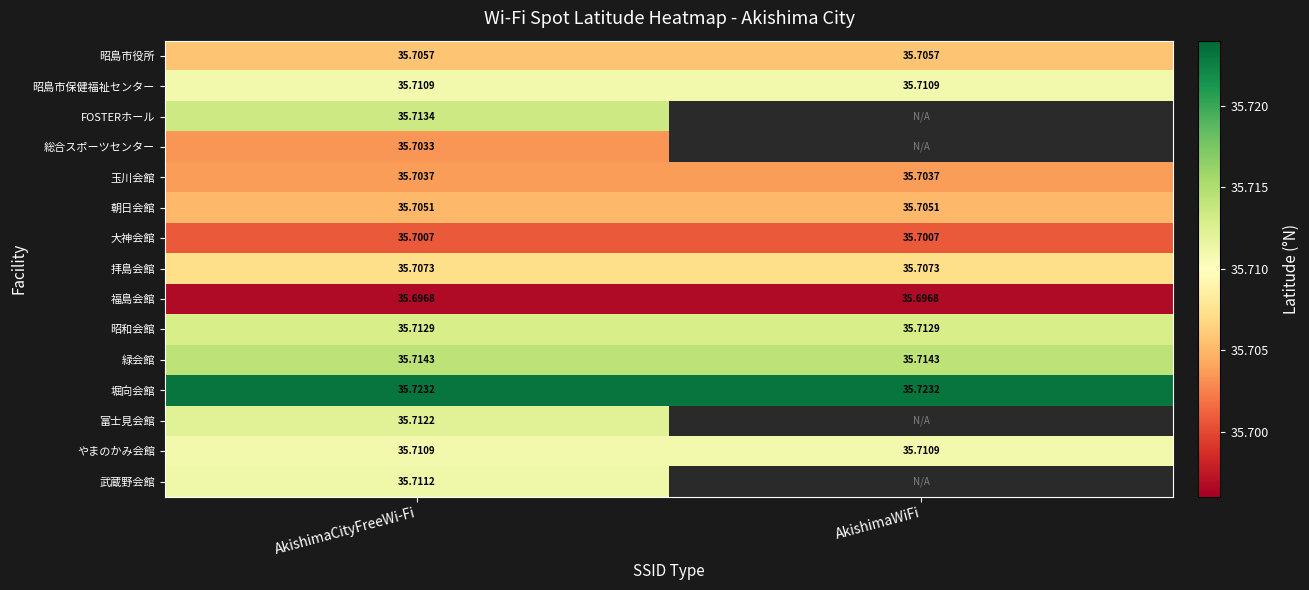

At which category is the sum across all series the highest?

AkishimaCityFreeWi-Fi